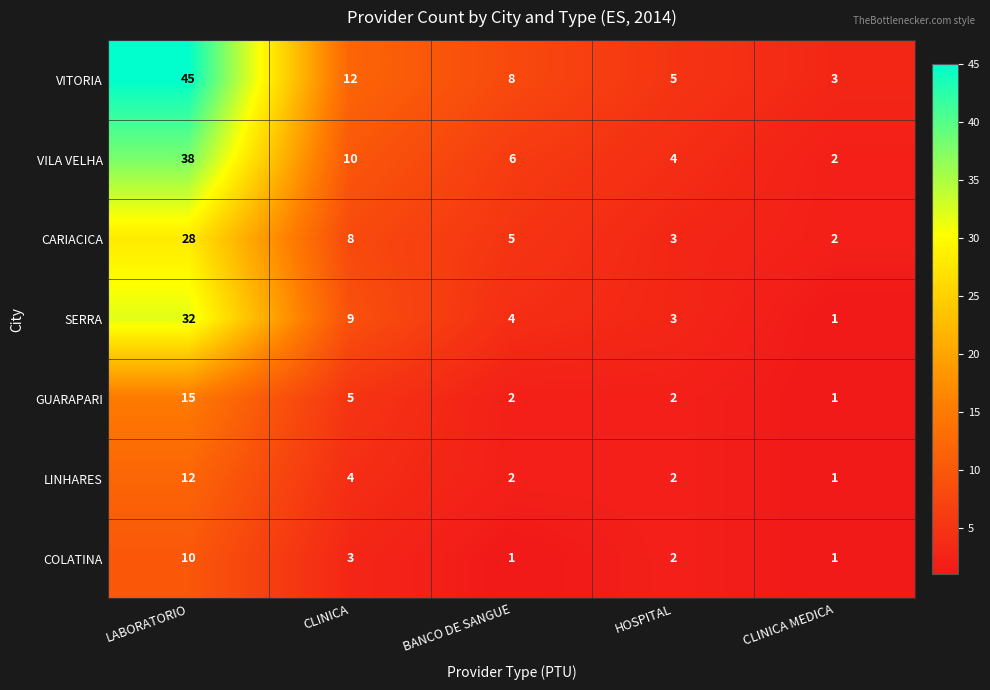

Rank the series at CLINICA from lowest to highest value.

COLATINA, LINHARES, GUARAPARI, CARIACICA, SERRA, VILA VELHA, VITORIA